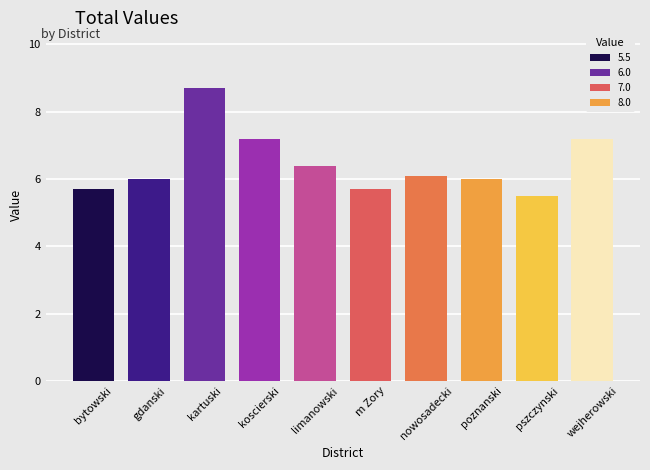

What is the change in value from gdanski to koscierski?

+1.2